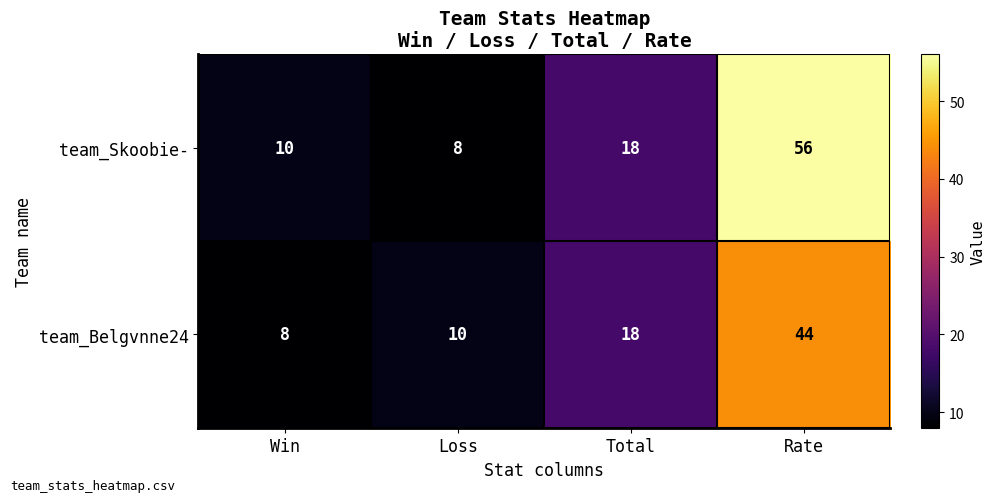

Which series changed the most between Loss and Total?

team_Skoobie-